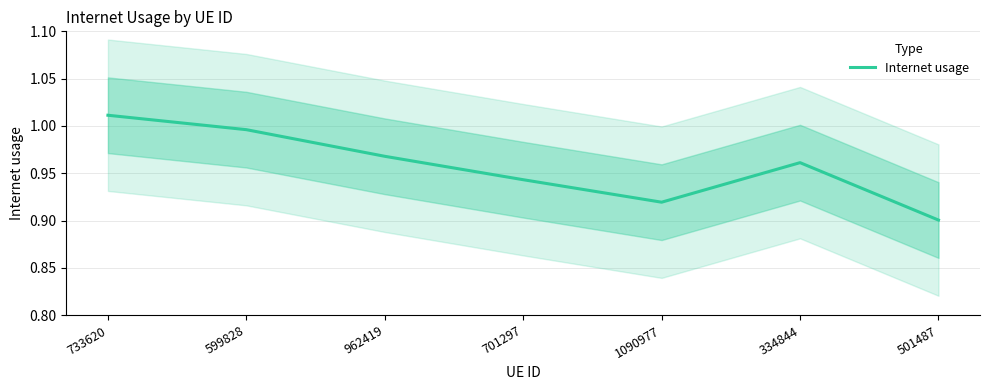

Where is the data nearest to the value 0?

501487